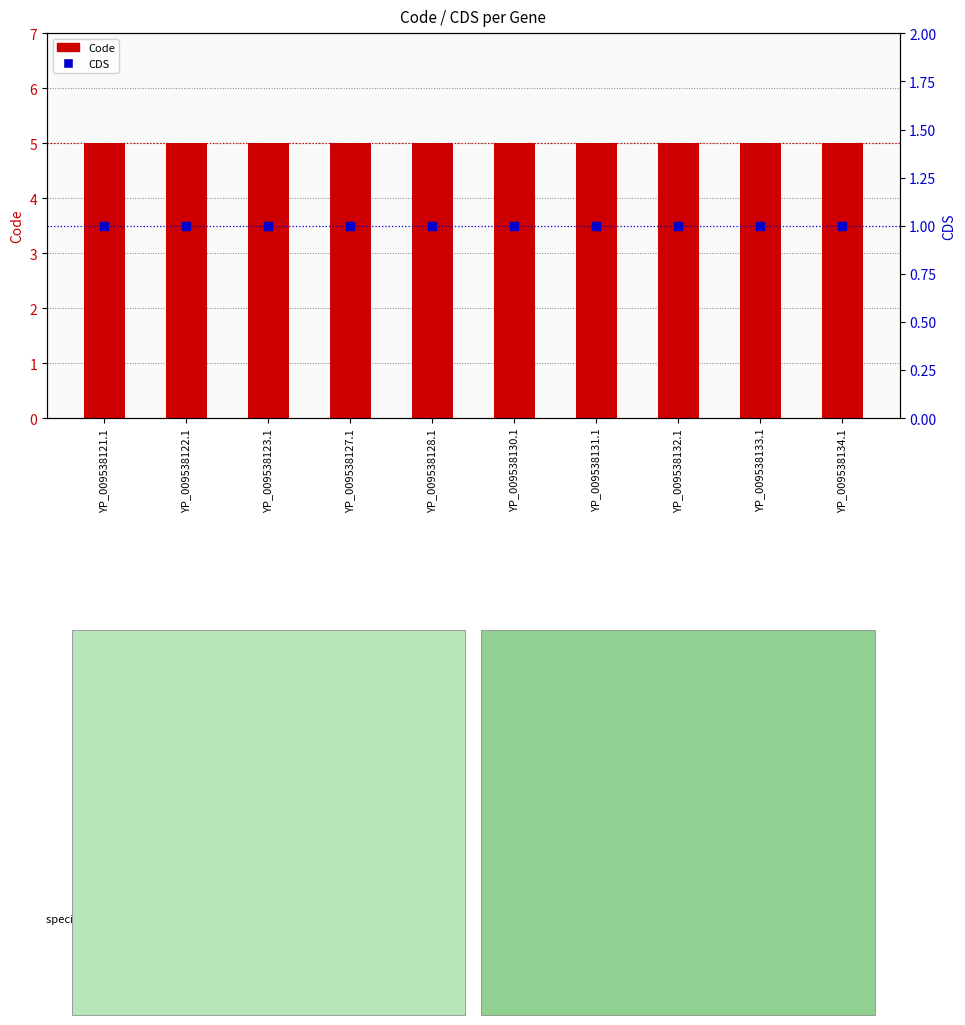

What is the total value across all series at YP_009538132.1?

6